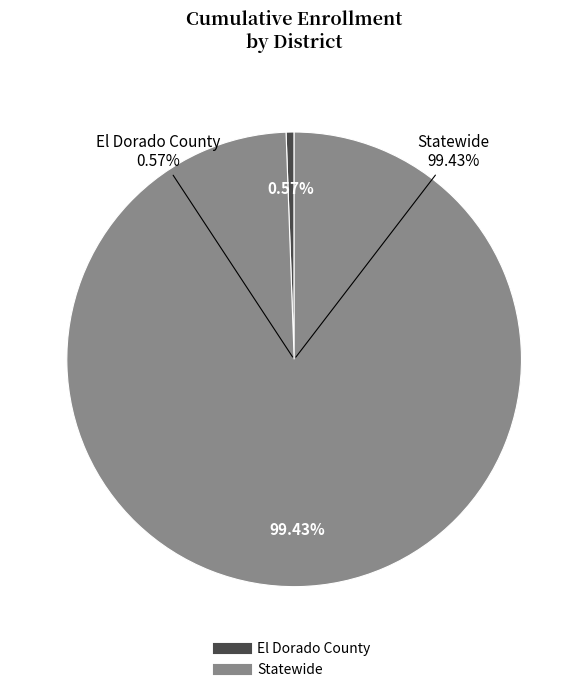

True or false: Statewide accounts for 99% of the total.

True